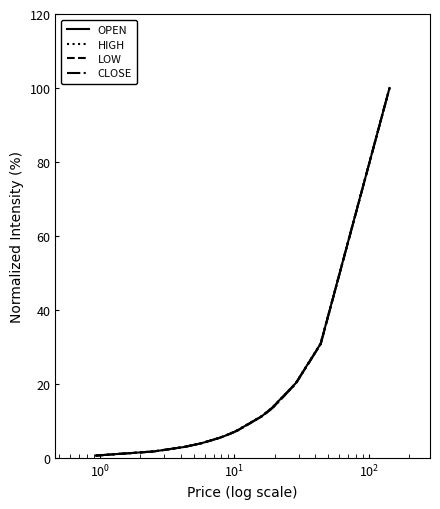

What is the maximum value for CLOSE?

100.0